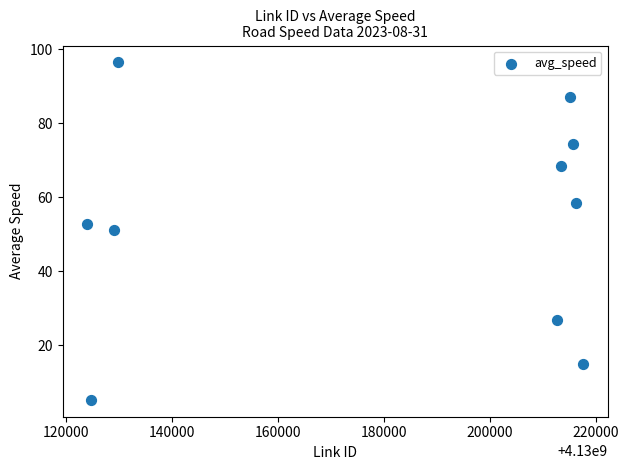

What Y value in the scatter plot is closest to 50?

51.2